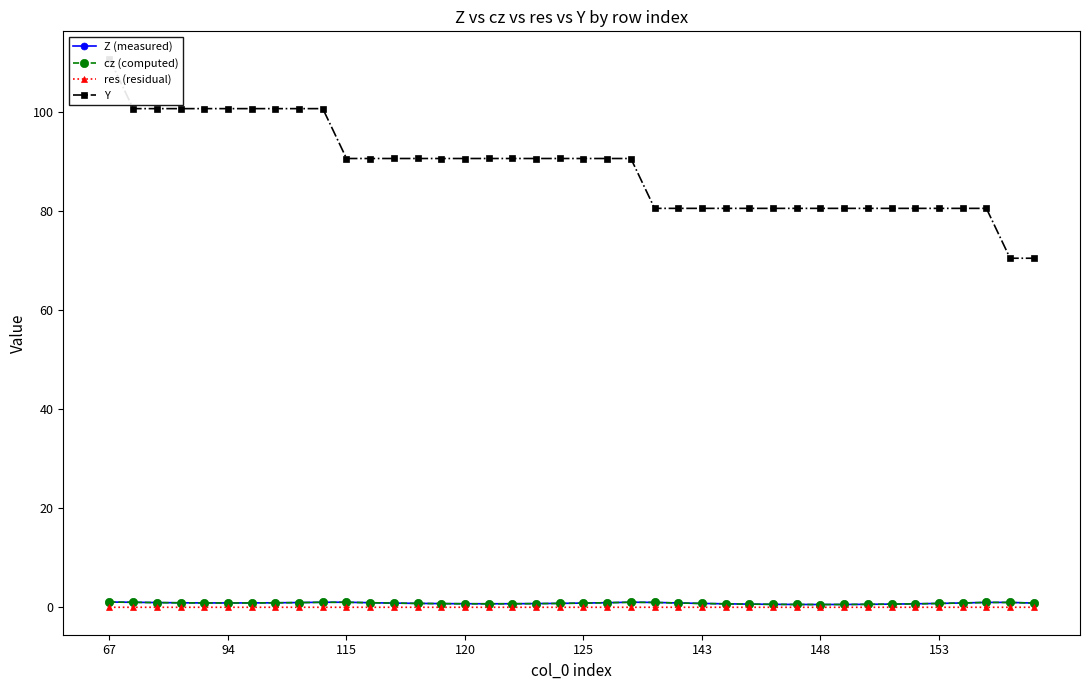

True or false: cz (computed) has more than 1 interior local peaks.

True